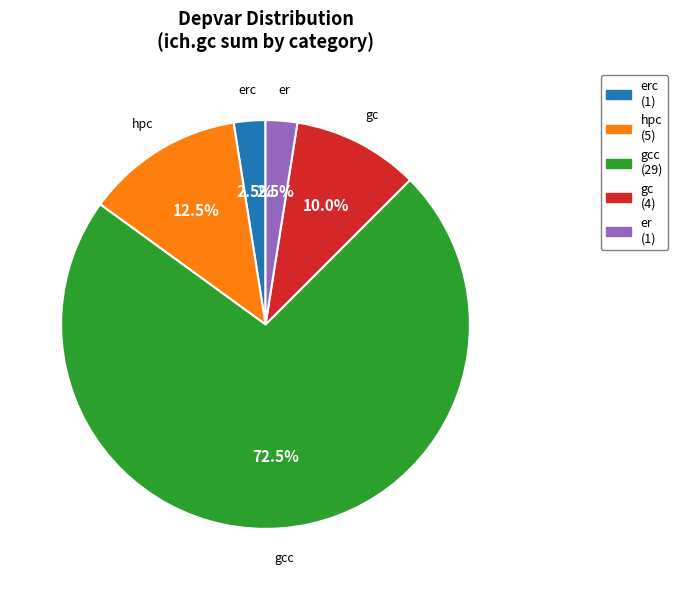

To the nearest percent, what is the average slice percentage?

20%